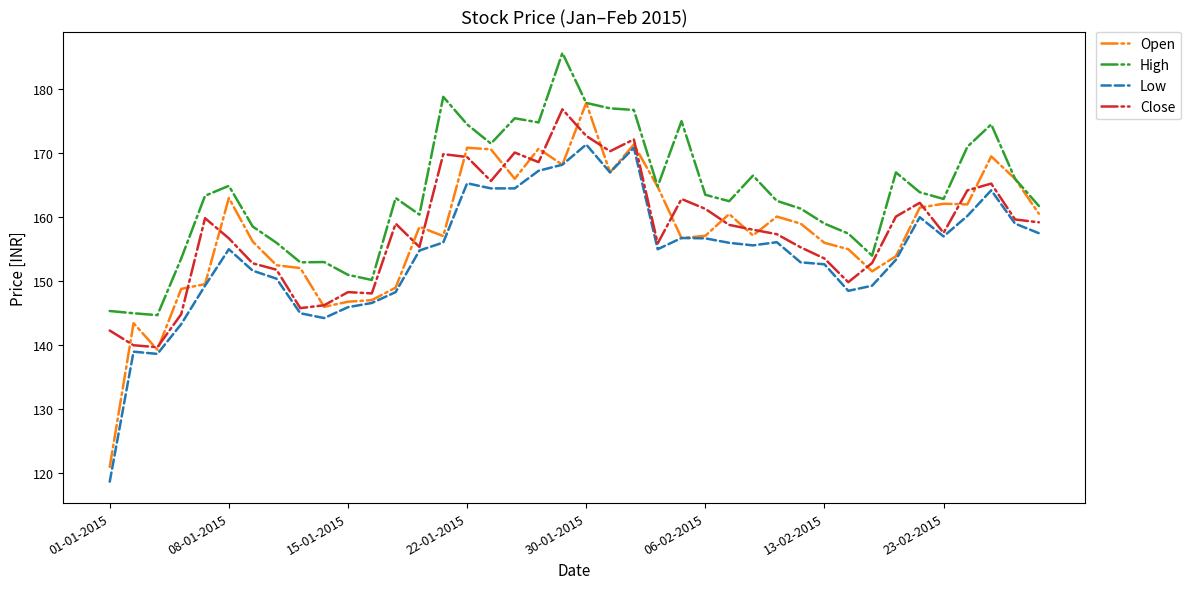

What are all the series names shown in the legend?

Open, High, Low, Close